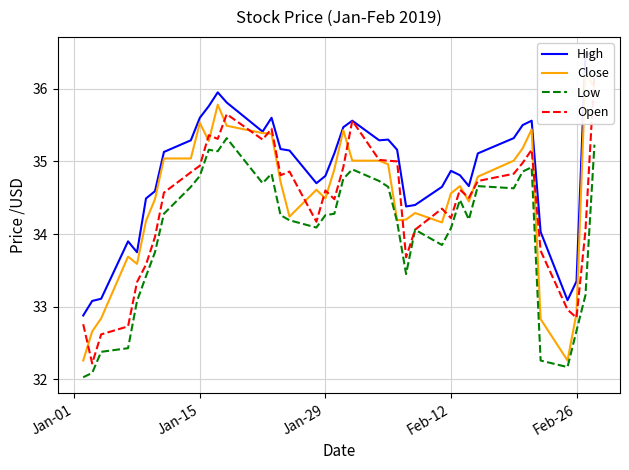

True or false: Low and Close intersect in this chart.

False